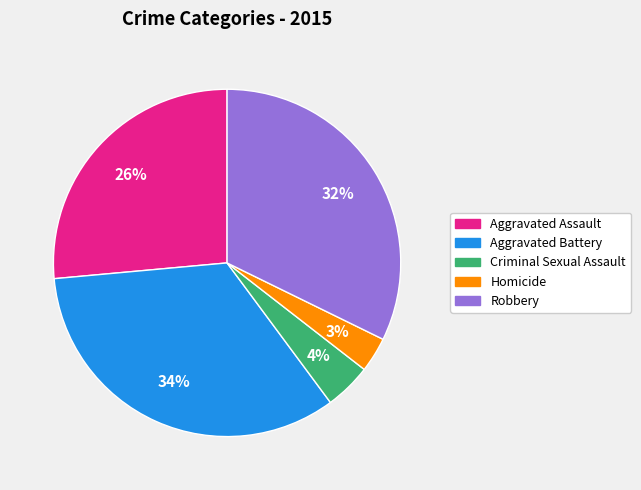

To the nearest percent, what is the difference between the Aggravated Assault and Robbery slice percentages?

6%